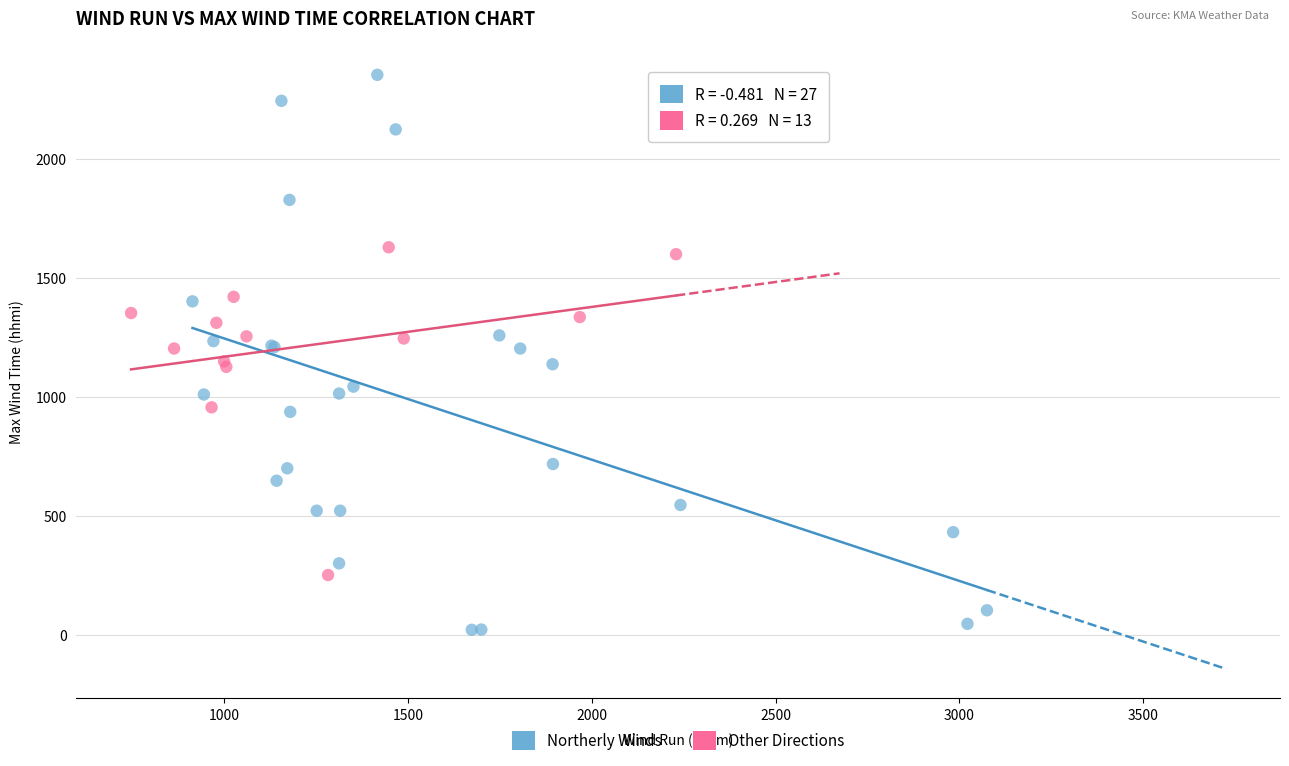

Which series contains the highest Y value?

Northerly Winds